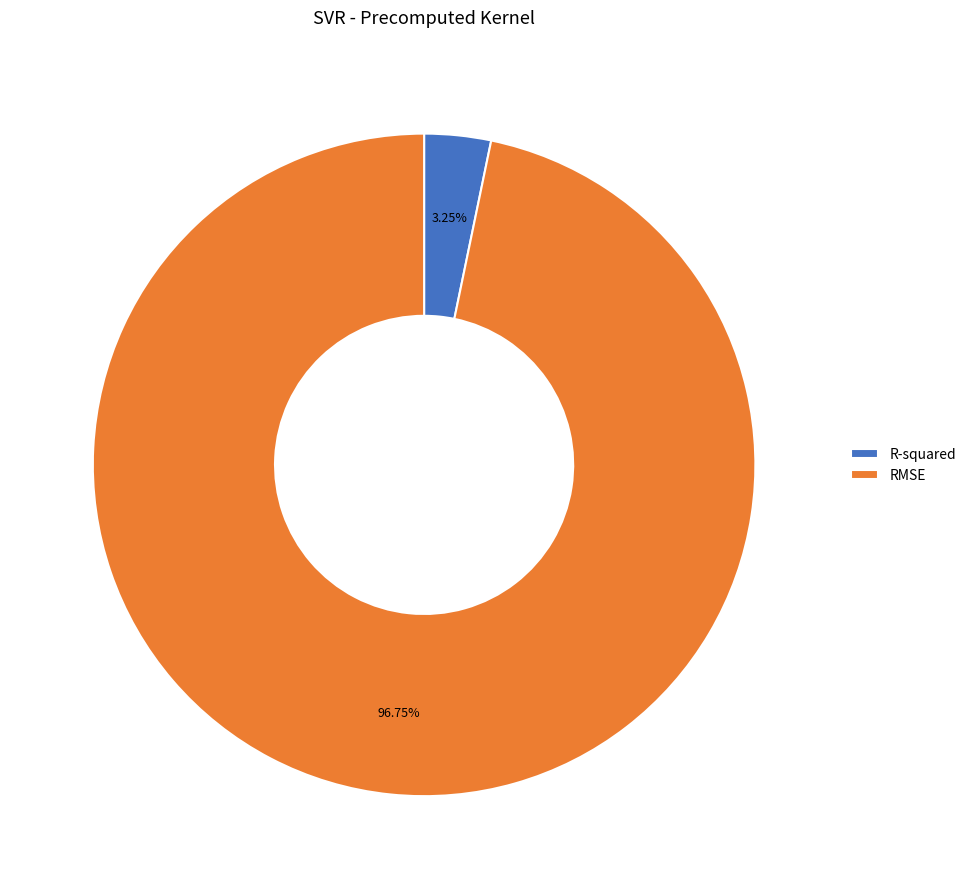

Which category has the biggest portion of the pie?

RMSE